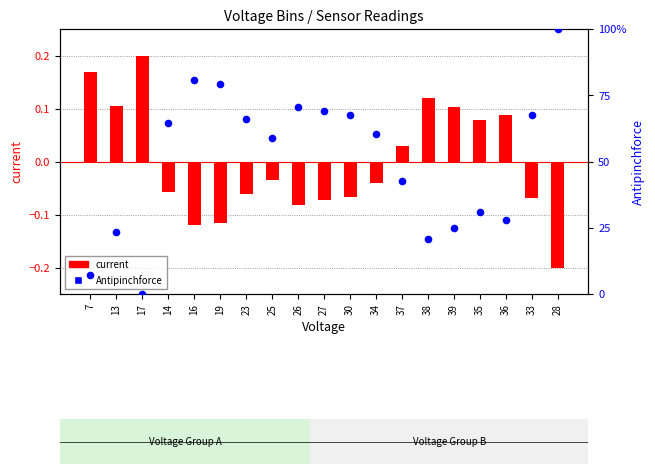

Which series has the largest total across all categories?

Antipinchforce (percentile)